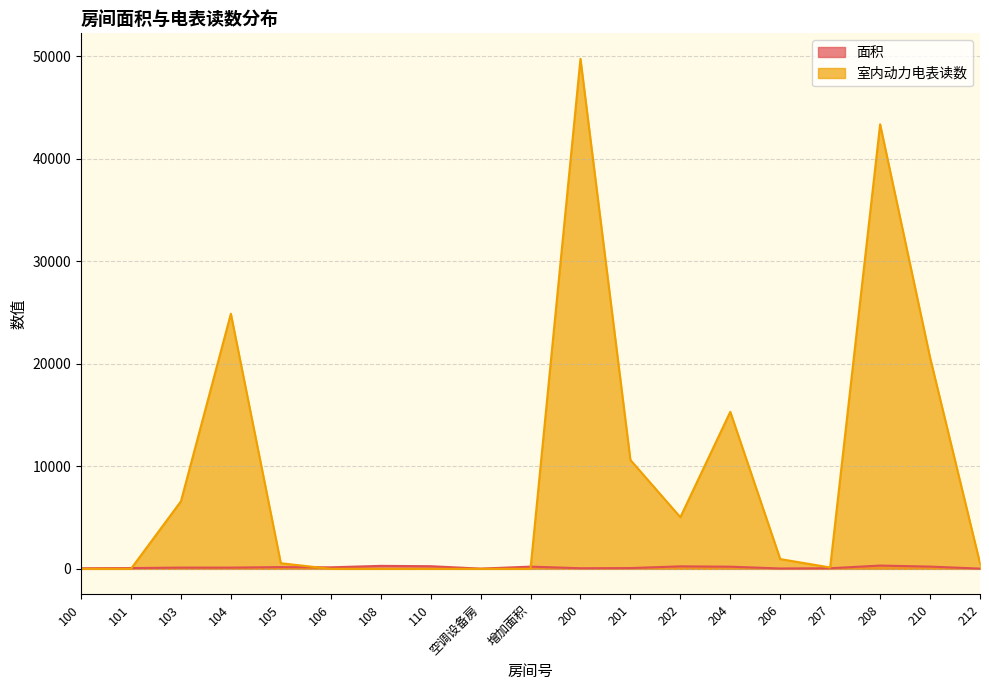

Reading left to right, extract all data points from this chart.

面积: 60.0	75.0	121.0	121.0	170.0	147.7	290.0	256.4	22.0	215.0	60.0	75.0	243.0	210.0	36.0	58.0	319.0	220.0	22.0
室内动力电表读数: 0.0	0.0	6582.9	24879.4	546.2	0.0	0.0	0.0	0.0	0.0	49749.0	10619.2	5035.6	15313.9	951.3	132.0	43360.7	20610.2	538.1